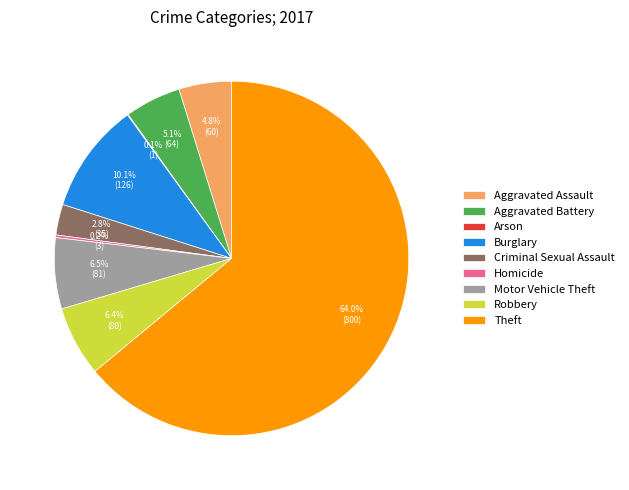

Does Criminal Sexual Assault represent more than half of the total?

No